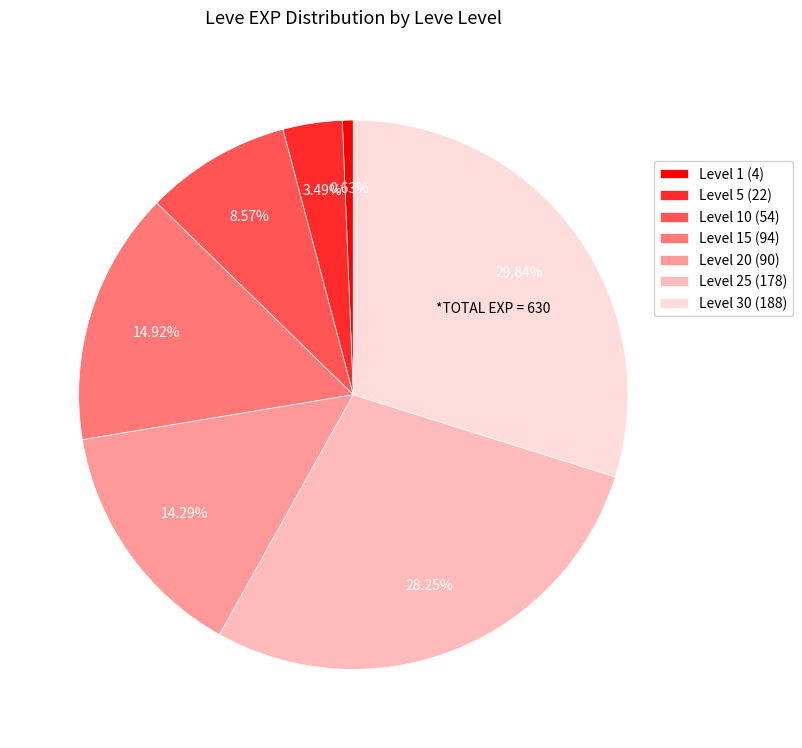

Is there any slice that represents more than half of the pie?

No